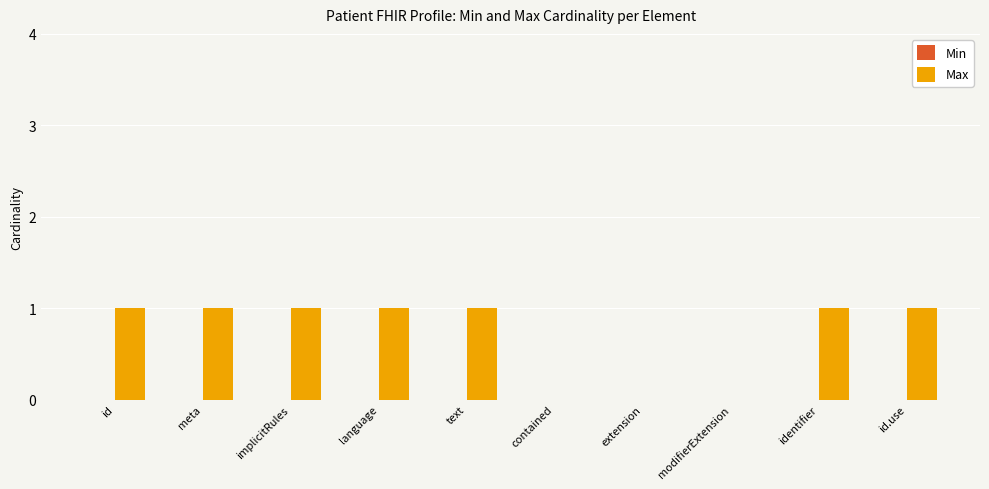

What is the sum of all values?

7